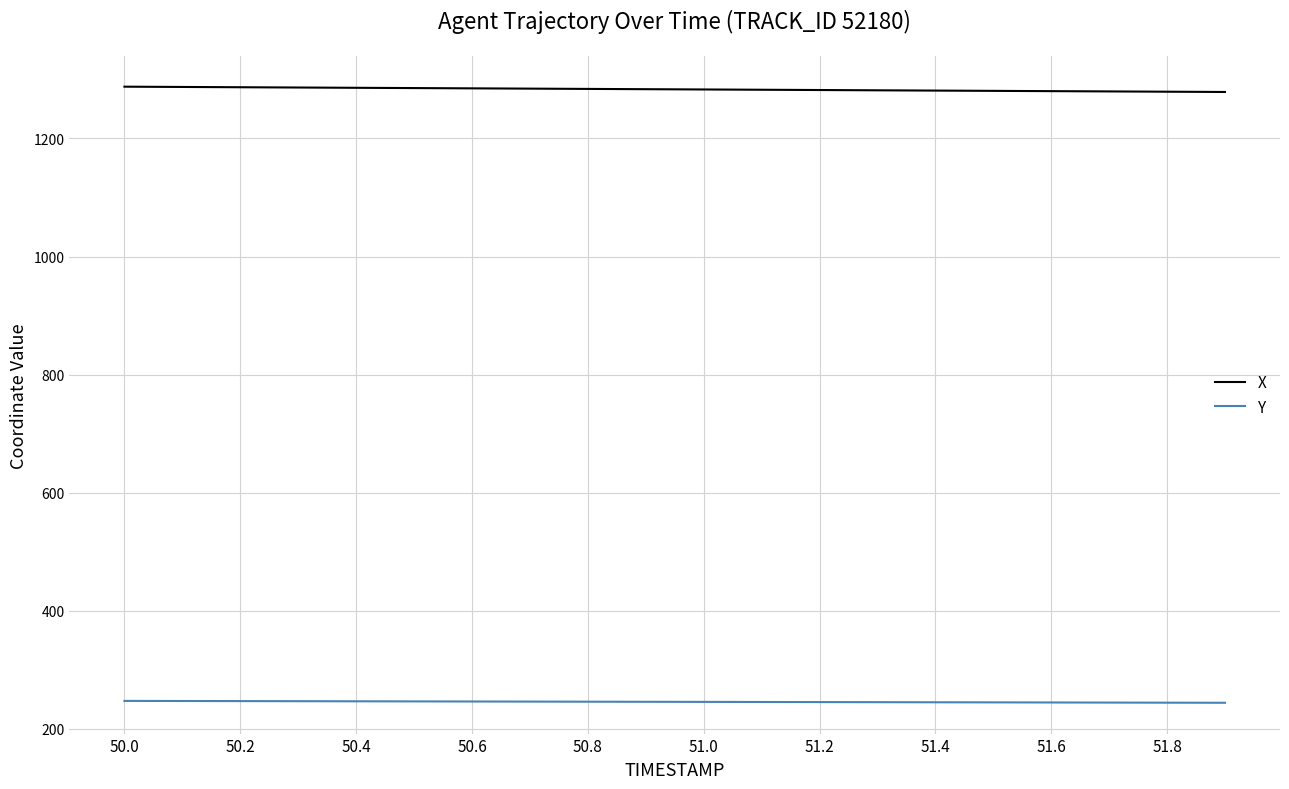

List the series in order of their peak value, lowest first.

Y, X